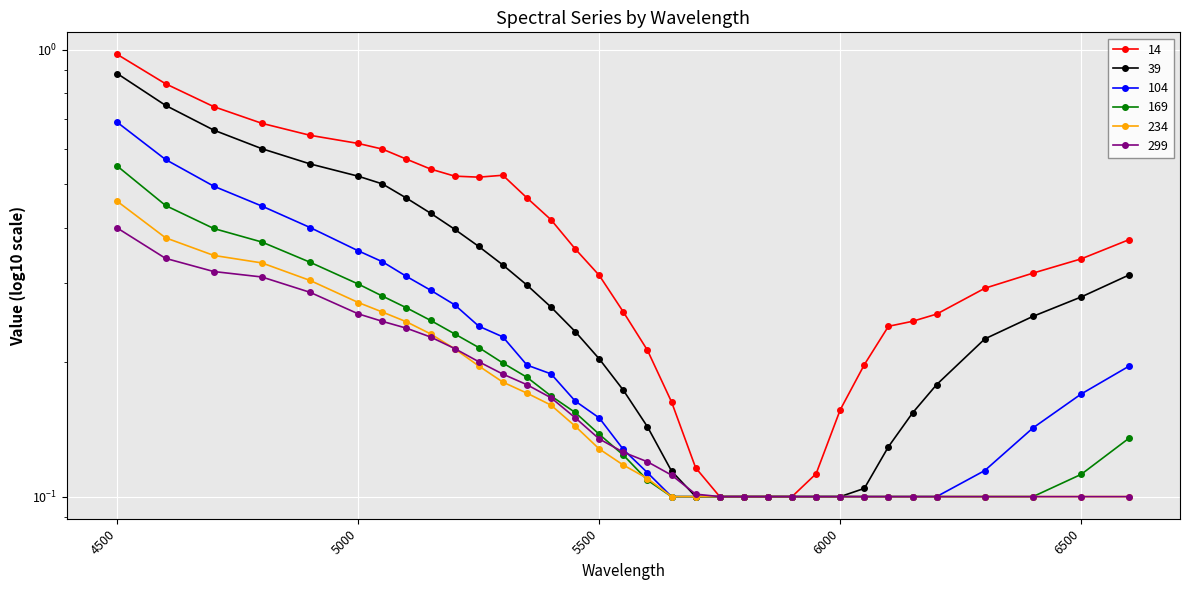

Rank the categories by 299 value from lowest to highest.

5750, 5800, 5850, 5900, 5950, 6000, 6050, 6100, 6150, 6200, 6300, 6400, 6500, 6600, 5700, 5650, 5600, 5550, 5500, 5450, 5400, 5350, 5300, 5250, 5200, 5150, 5100, 5050, 5000, 4900, 4800, 4700, 4600, 4500